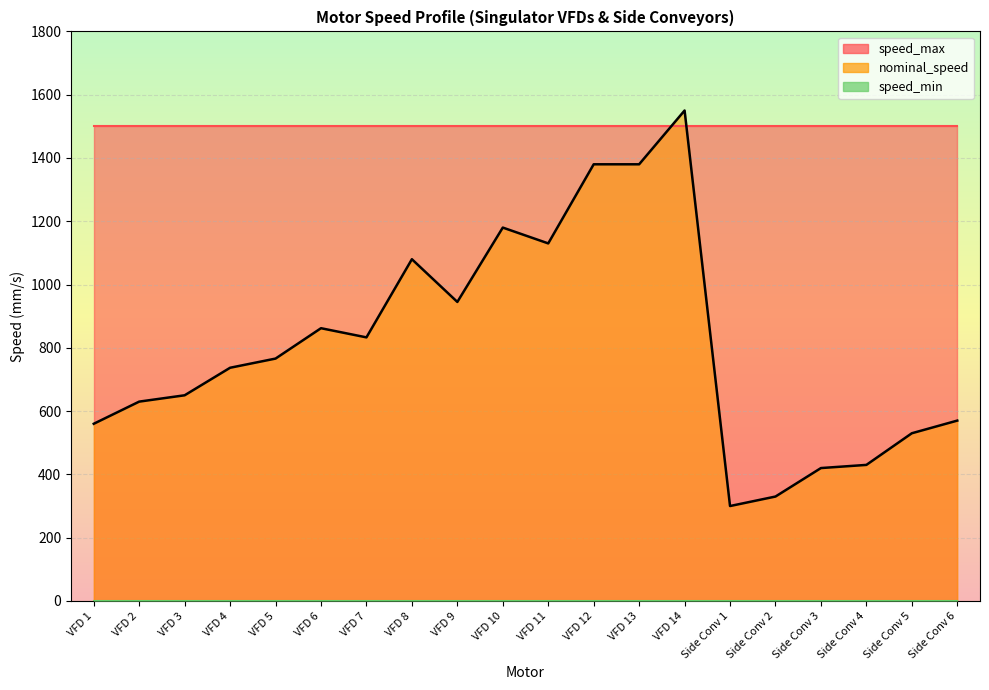

True or false: speed_min and nominal_speed cross at least once.

False